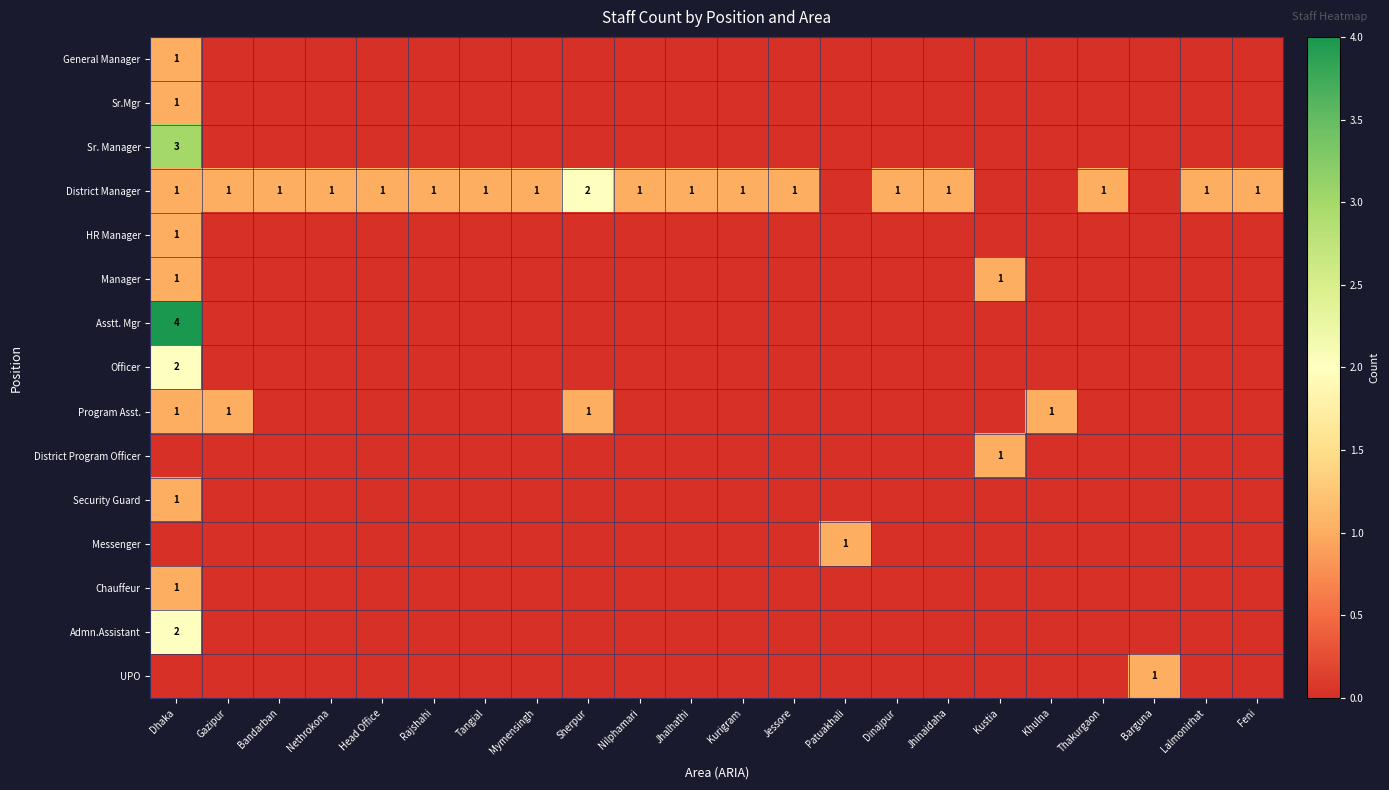

How many distinct data groups are displayed?

15